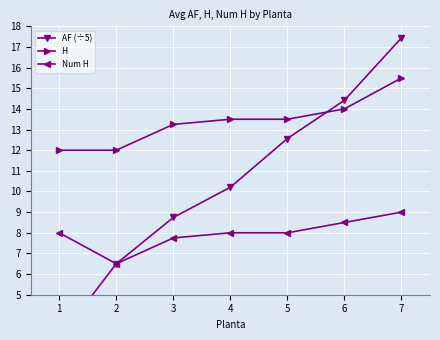

Between 5 and 2, which is larger?

5